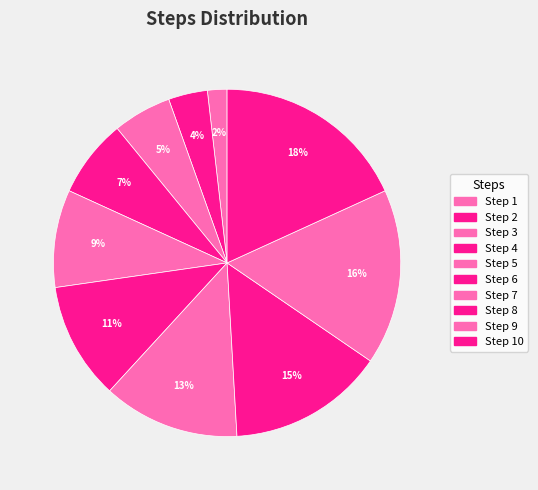

To the nearest percent, what portion does Step 7 represent?

13%